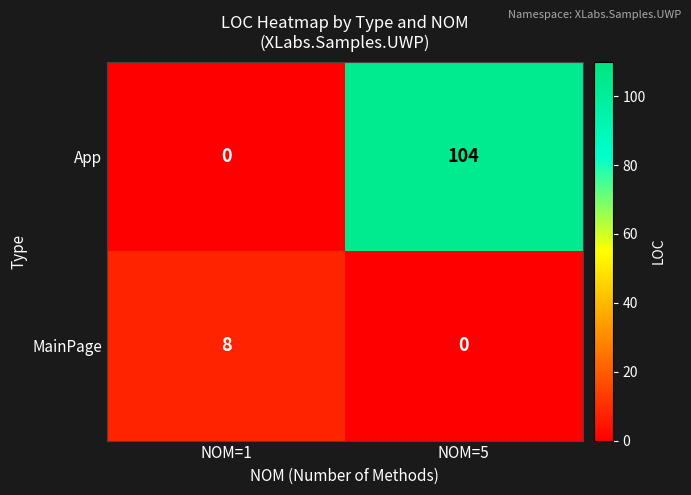

Which category has the lowest value in the MainPage series?

NOM=5